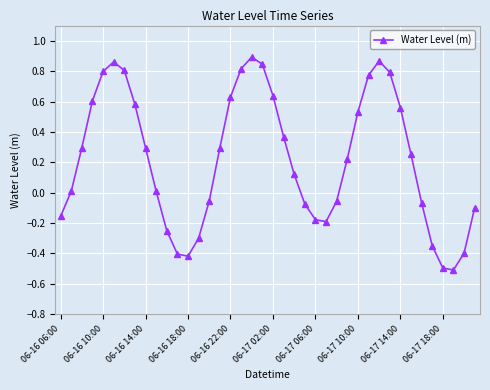

How many lines are shown in the chart?

1